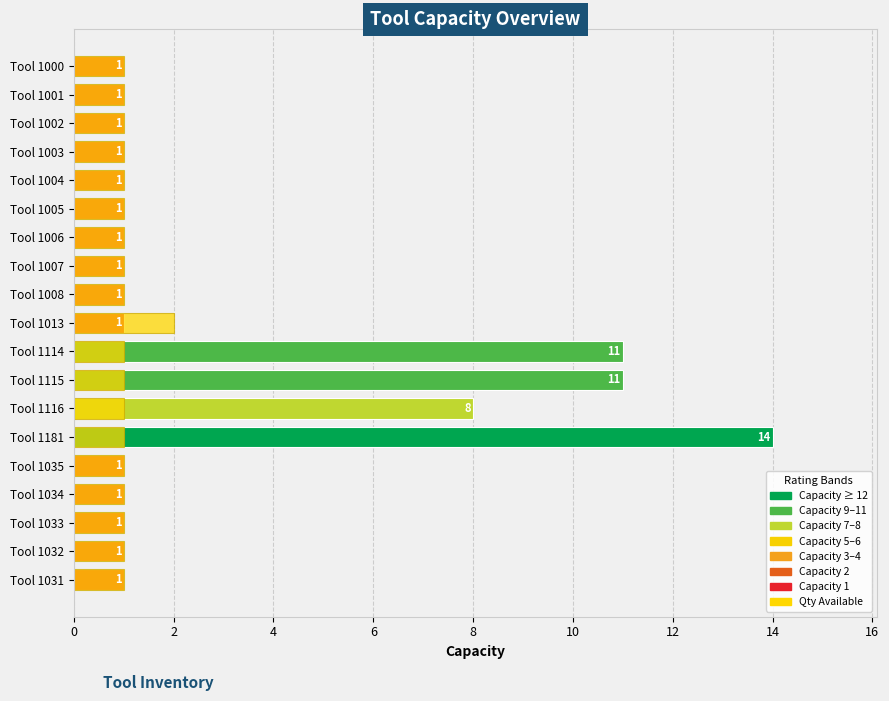

List the series in order of their overall mean, highest first.

Capacity, Qty Available